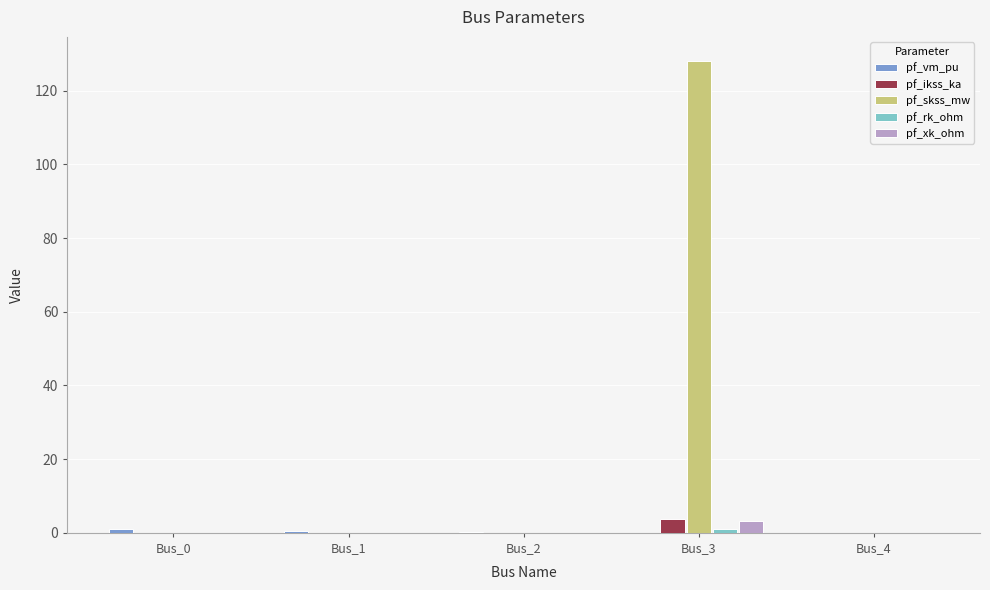

The value of pf_ikss_ka at Bus_4 is 0.0. True or false?

True